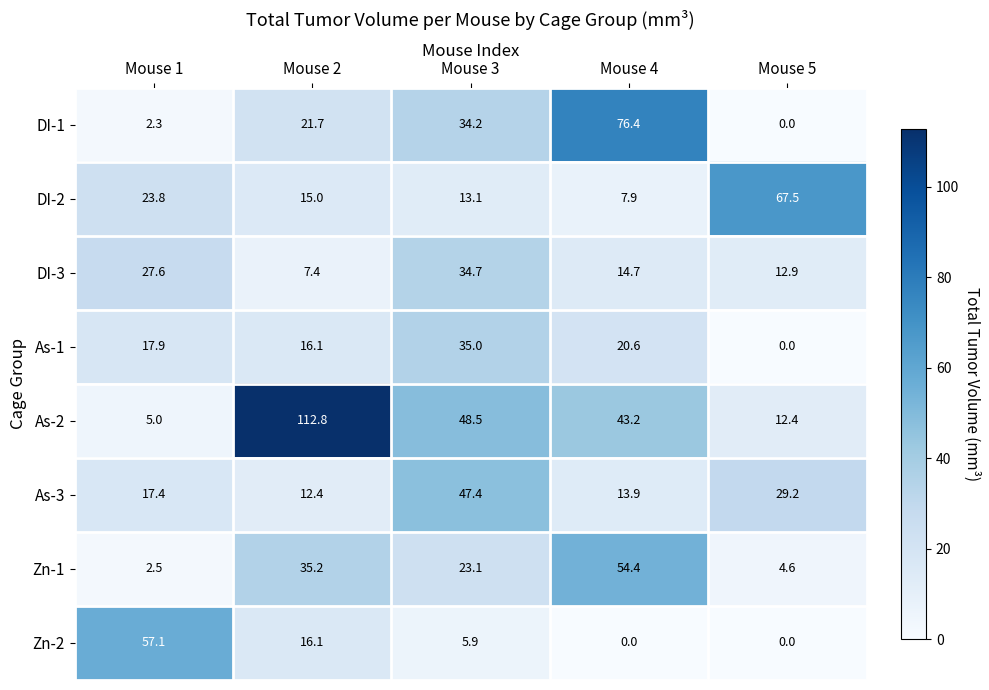

True or false: As-2 has a value of 24.3 at Mouse 4.

False